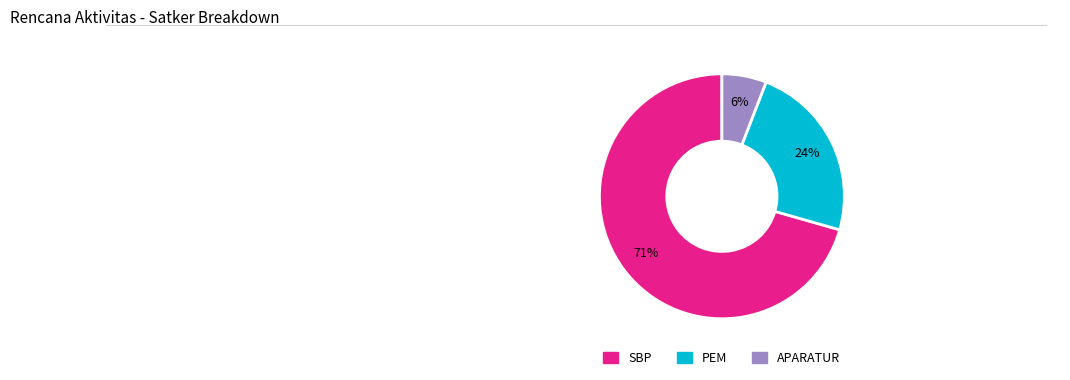

Do PEM and APARATUR together represent more than half of the pie?

No